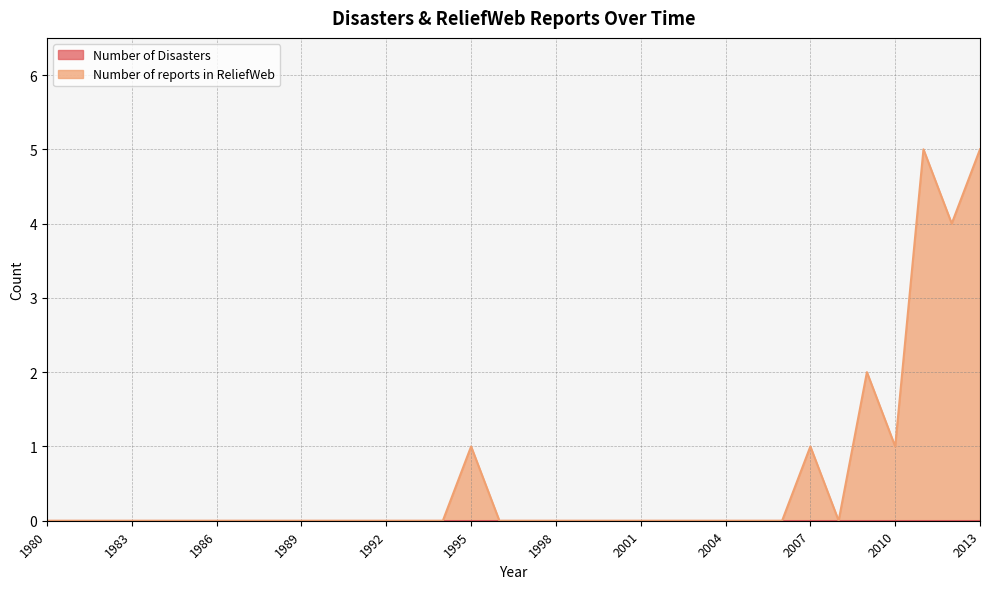

What is the difference between the second highest and second lowest values?

5